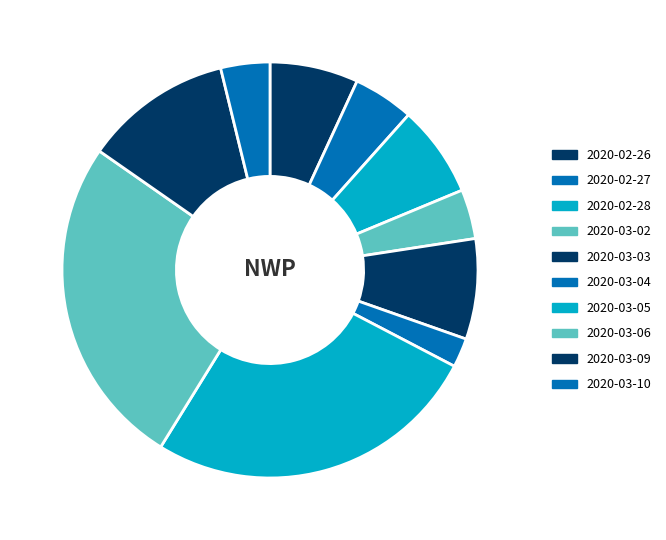

What percentage is the 2020-03-05 slice, to the nearest percent?

26%